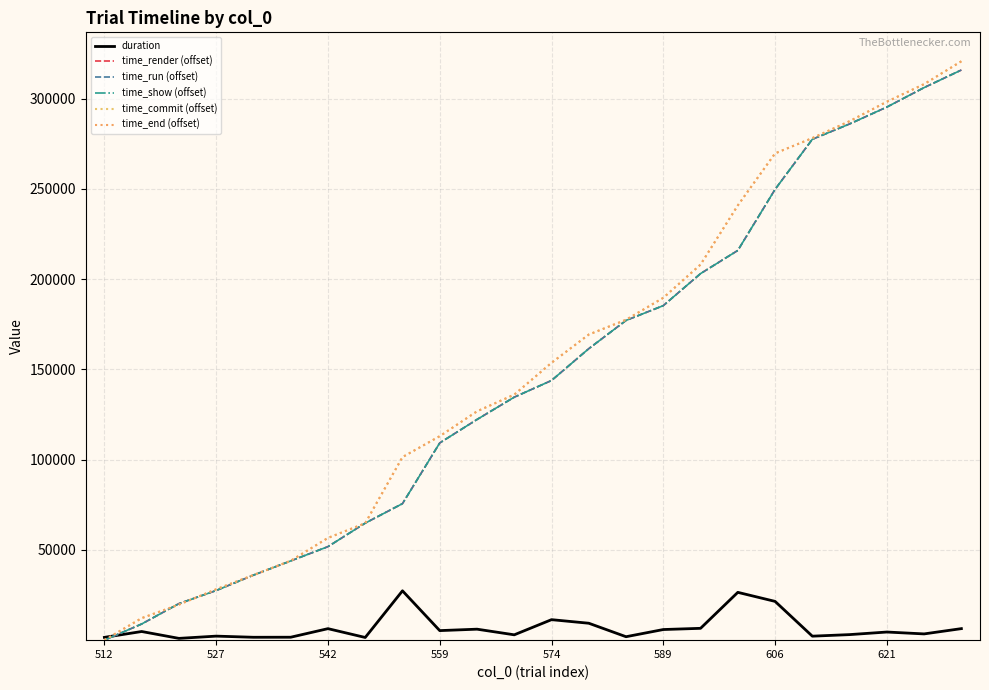

Count the number of data series in this chart.

6